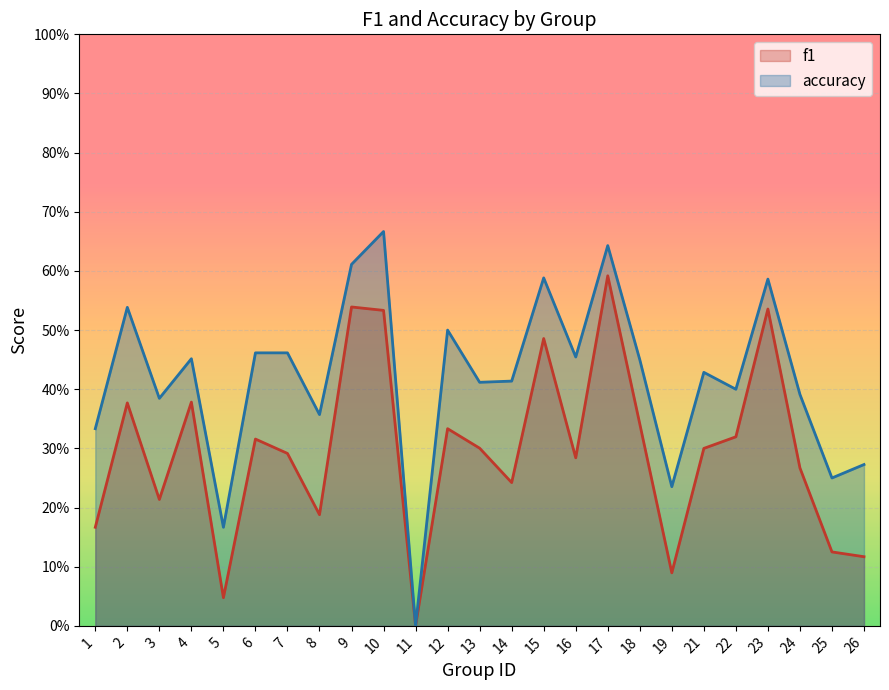

At which label is f1 closest to 0?

11